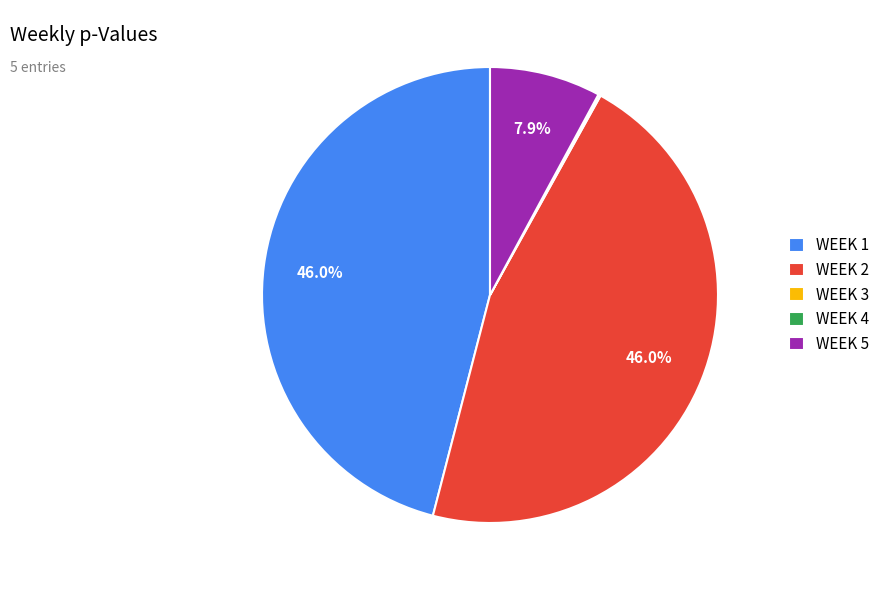

What percentage is NOT represented by WEEK 5?

92.1%